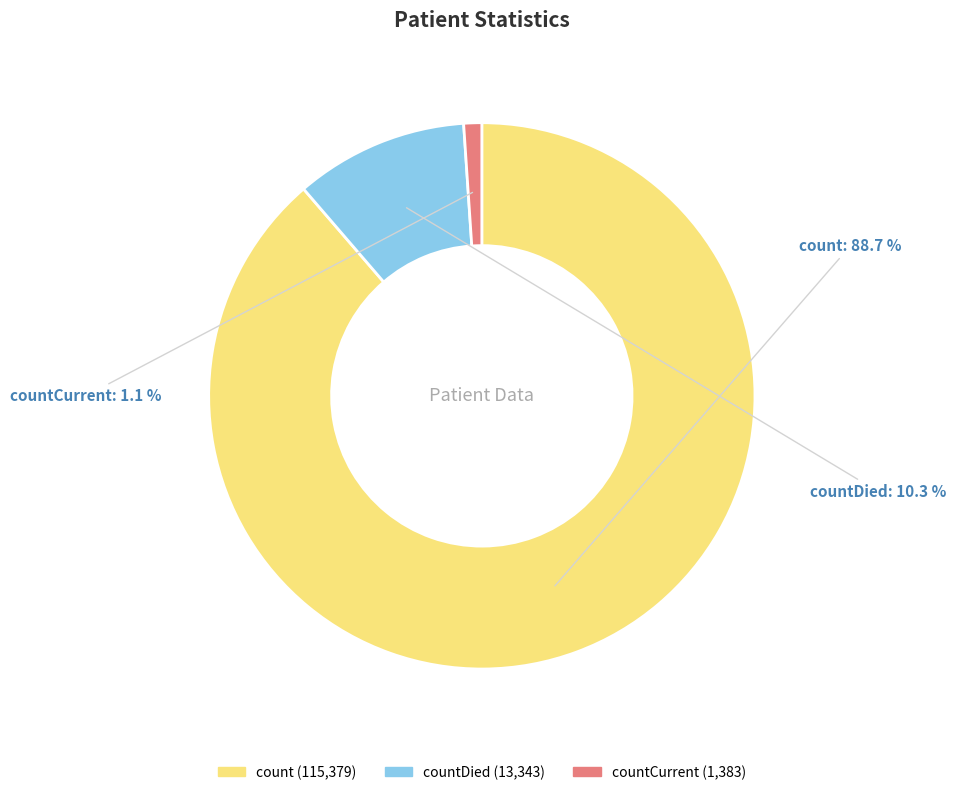

The countDied slice represents 22% of the pie. True or false?

False